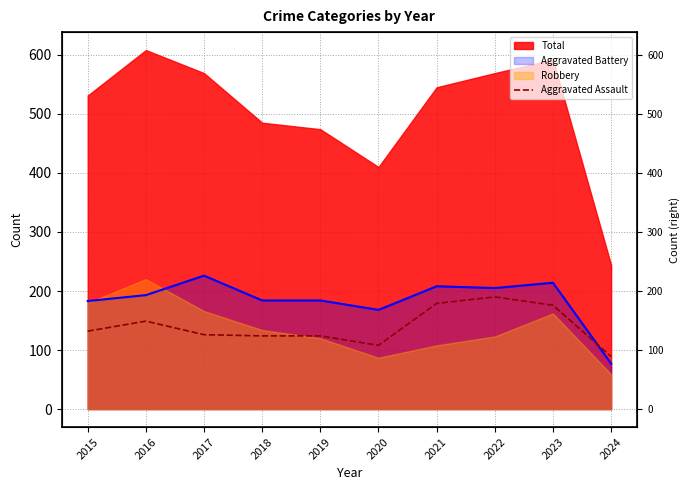

Between 2017 and 2018, which is larger?

2017